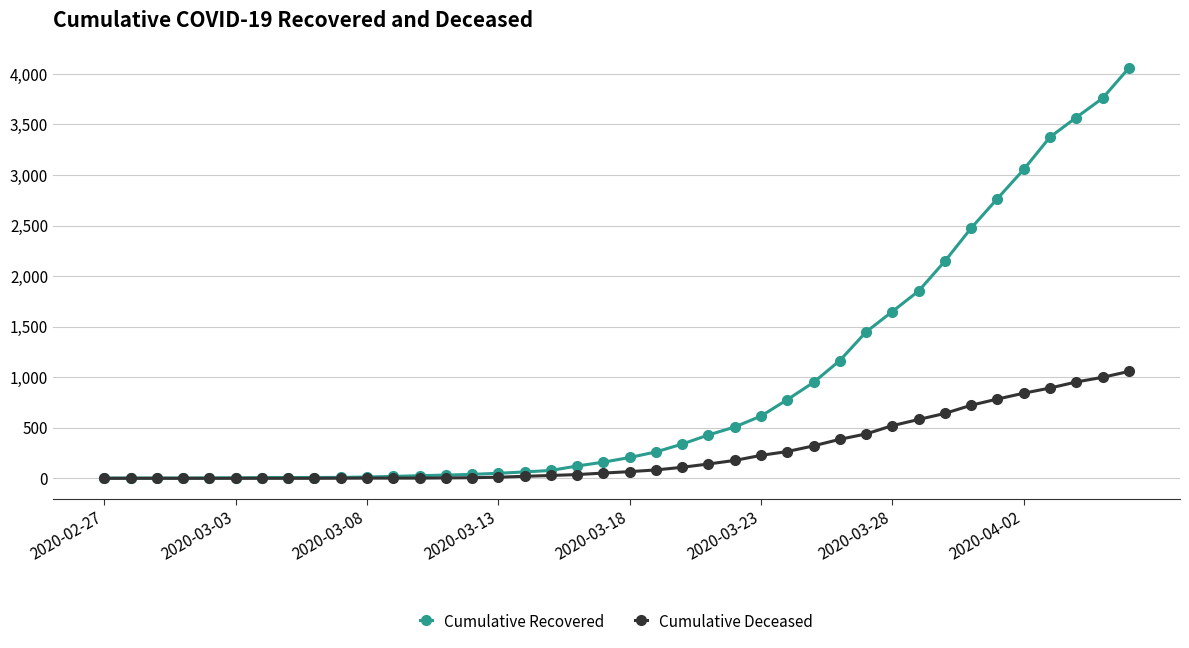

What is the maximum value shown in the chart?

4057